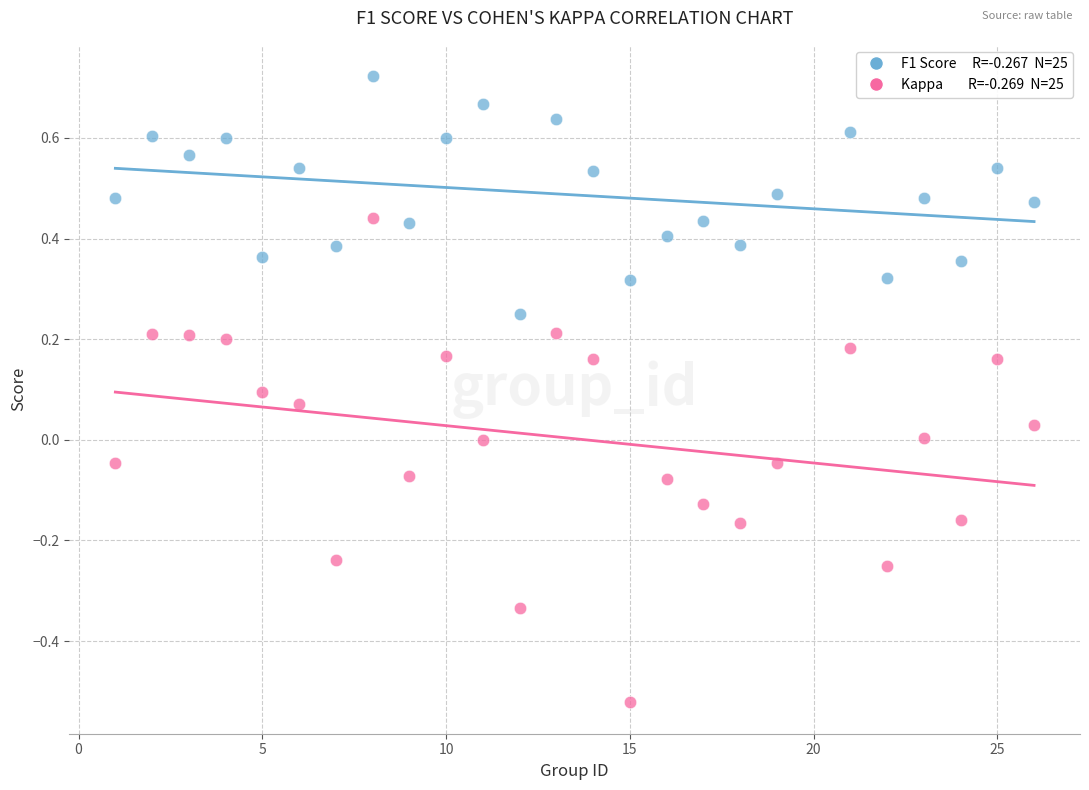

Across all data points, what is the range of X values (max minus min)?

25.0